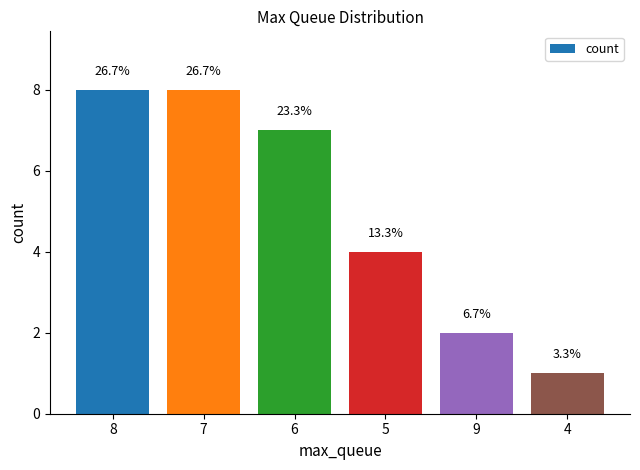

Read the value at 4.

1